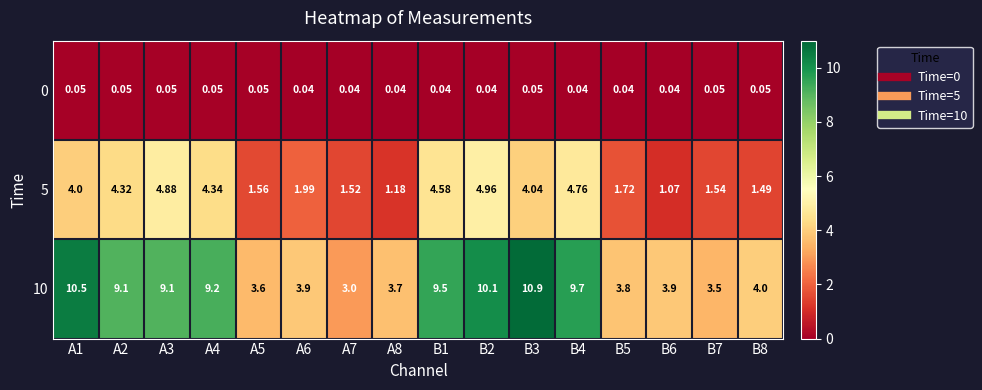

Is the value of 10 at A4 greater than the value of 5 at A4?

Yes